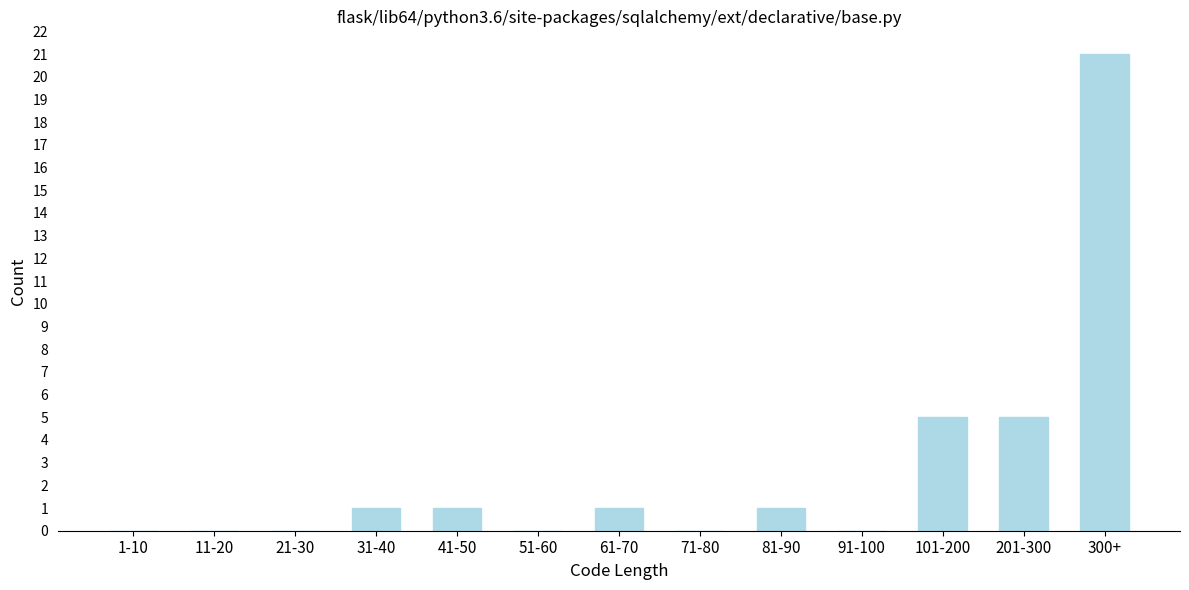

What is the change in value from 61-70 to 201-300?

+4